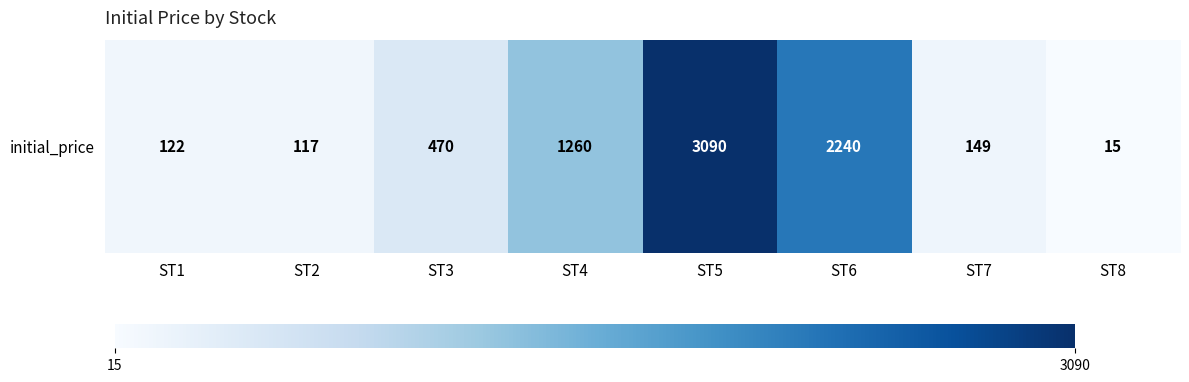

What is the difference between the second highest and second lowest values?

2123